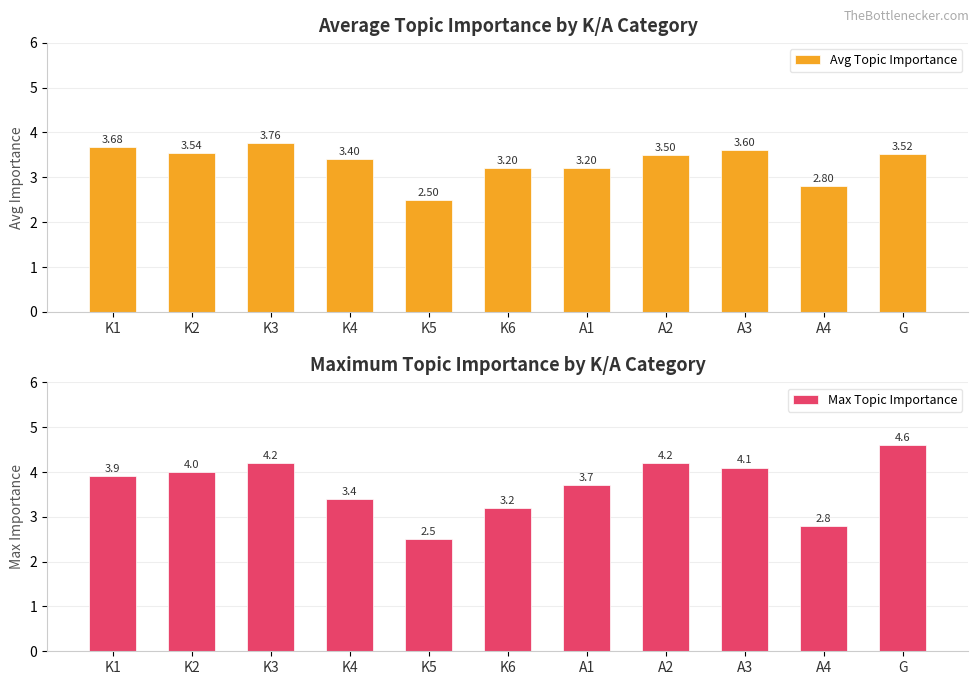

True or false: Avg Topic Importance has a value of 3.5 at G.

True